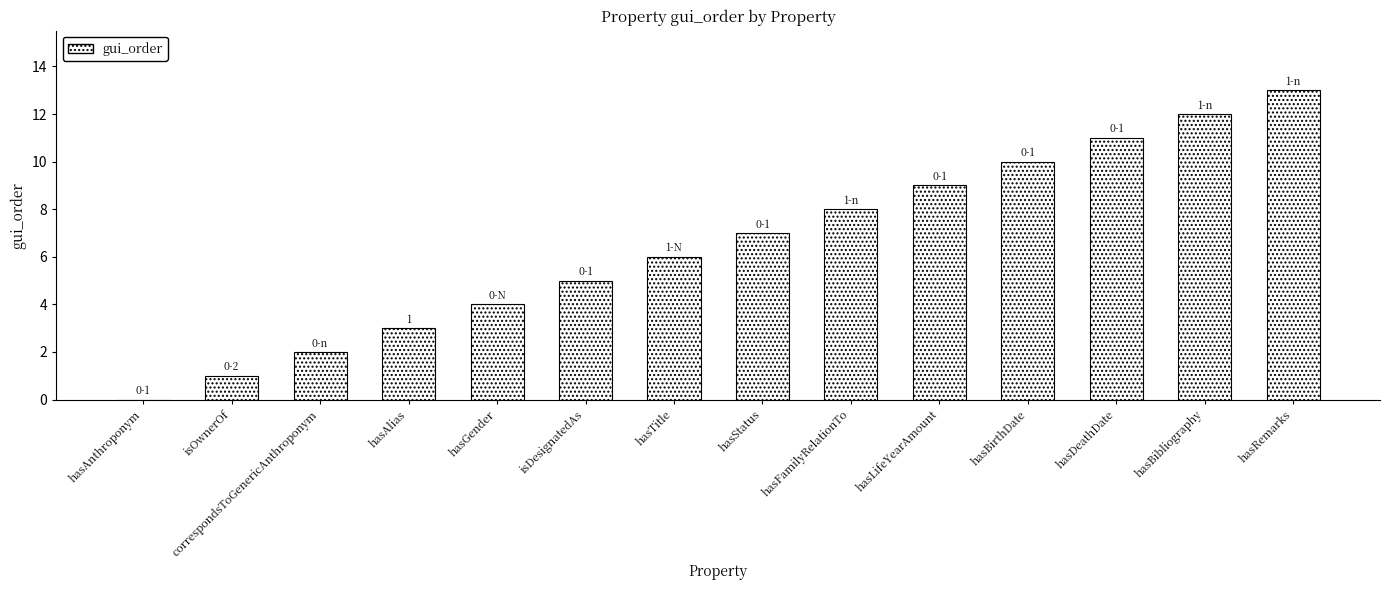

Reading left to right, transcribe all the data shown in this chart.

hasAnthroponym=0	isOwnerOf=1	correspondsToGenericAnthroponym=2	hasAlias=3	hasGender=4	isDesignatedAs=5	hasTitle=6	hasStatus=7	hasFamilyRelationTo=8	hasLifeYearAmount=9	hasBirthDate=10	hasDeathDate=11	hasBibliography=12	hasRemarks=13